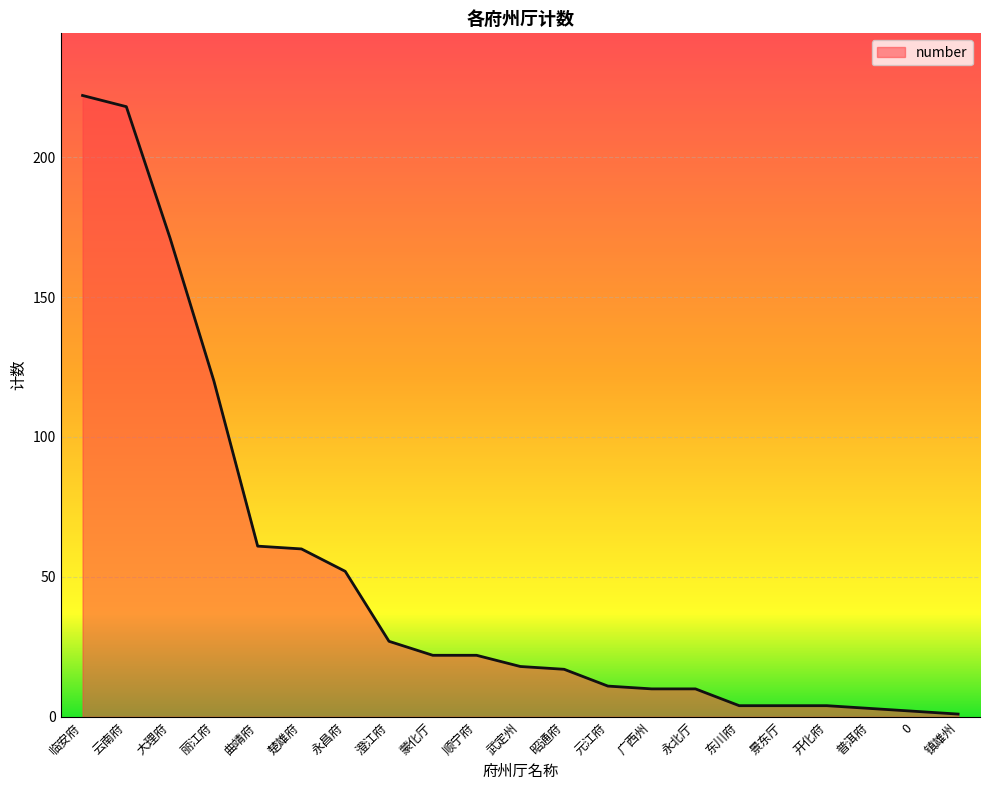

What is the greatest value displayed?

222